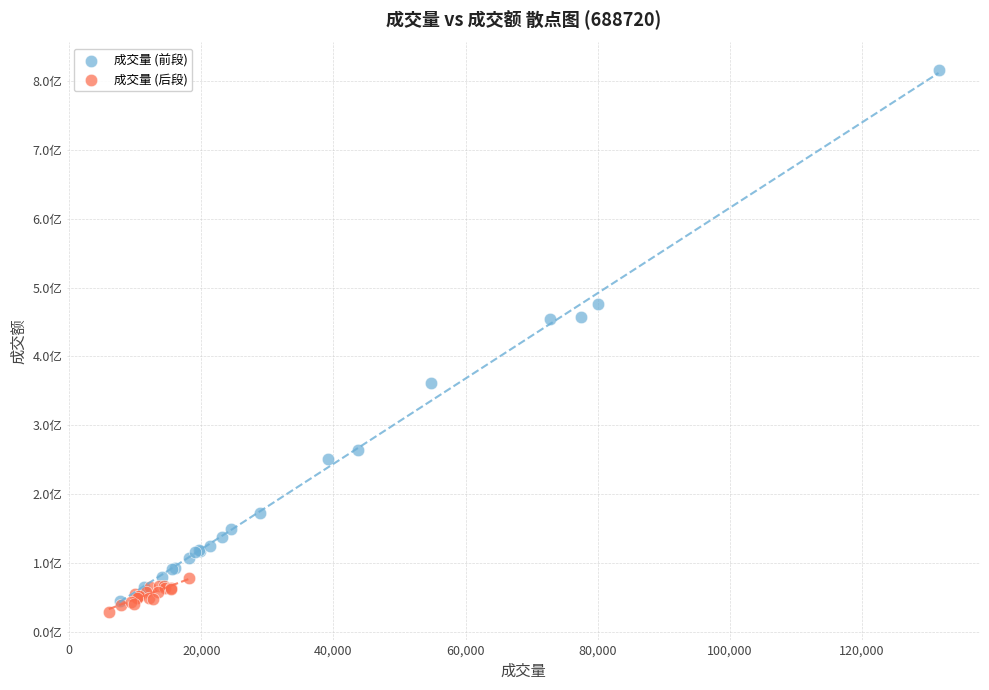

Which series contains the lowest Y value?

成交量 (后段)